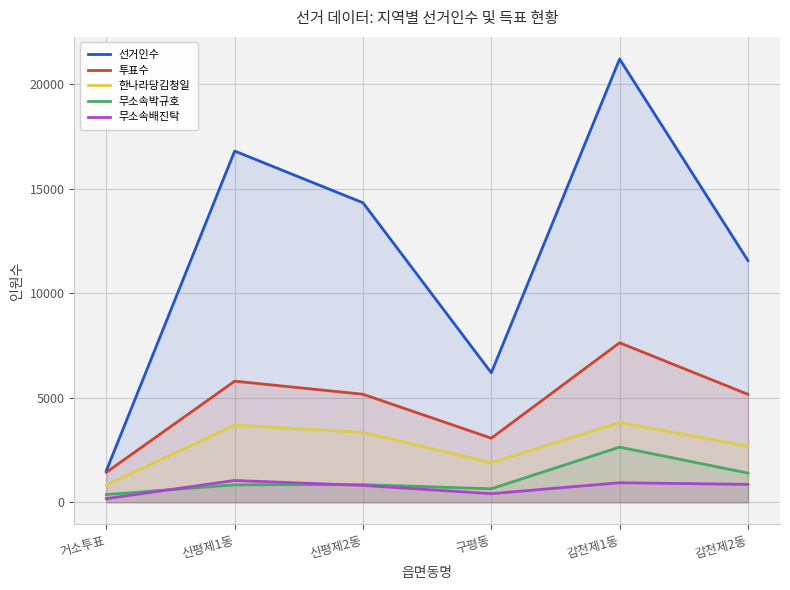

The 무소속박규호 series shows 846 at 신평제2동. True or false?

True